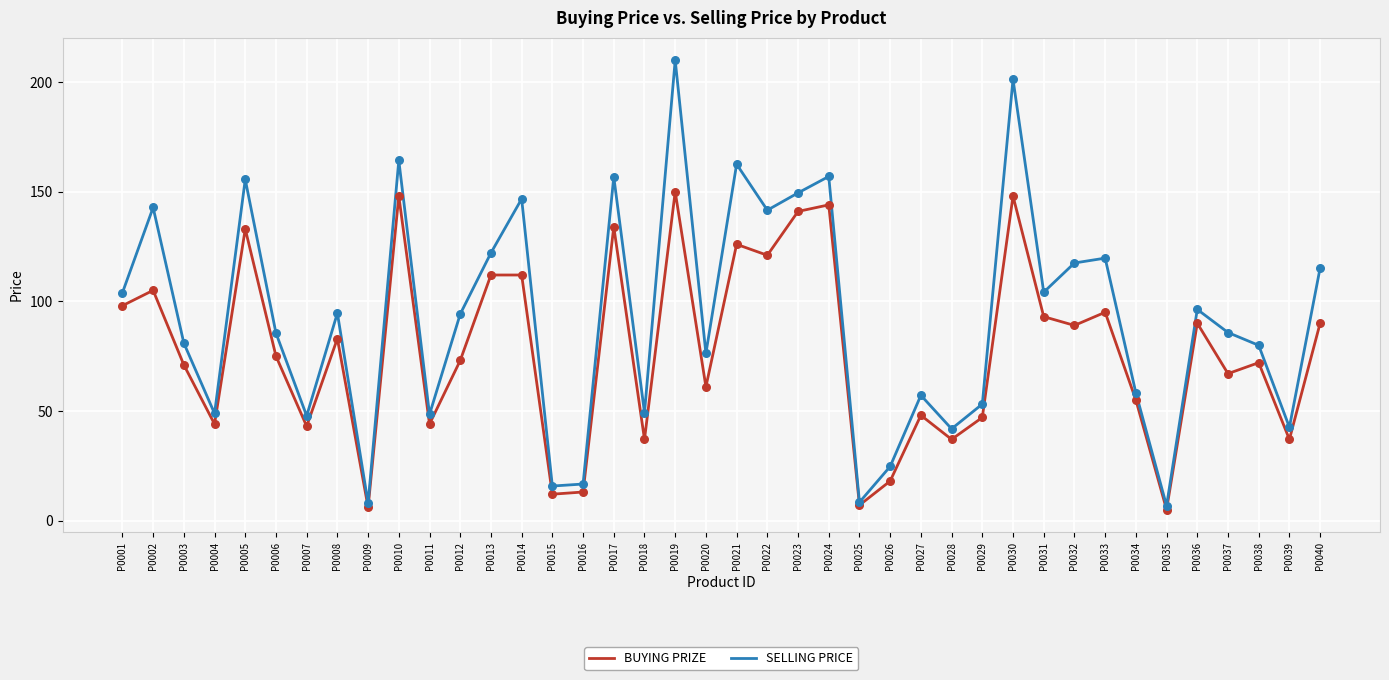

Which series has the largest range (max minus min)?

SELLING PRICE